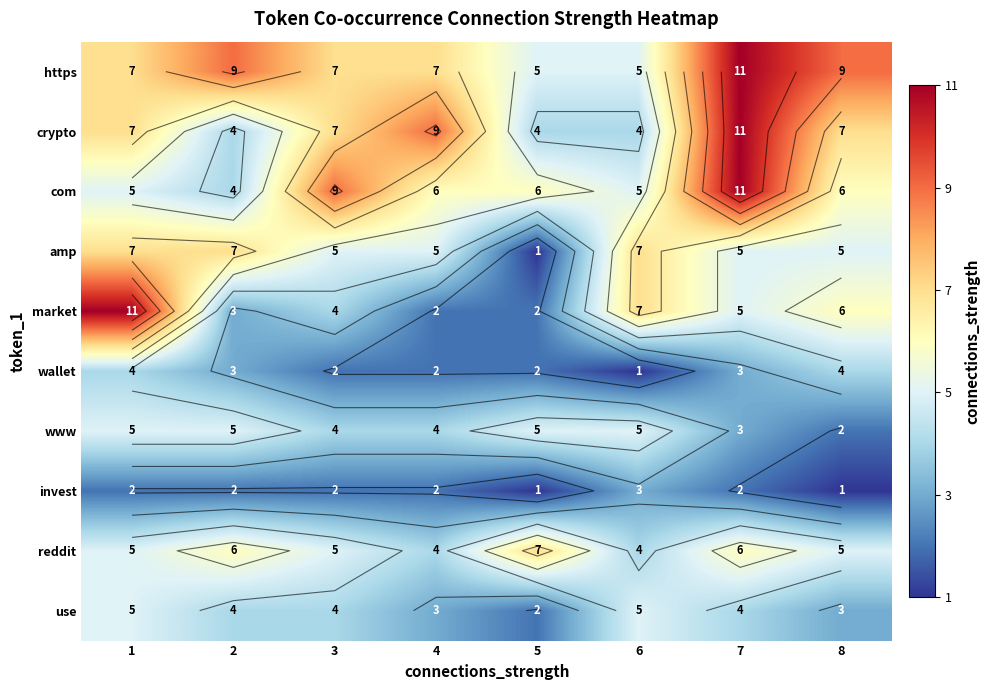

What is the total value across all series at 1?

58